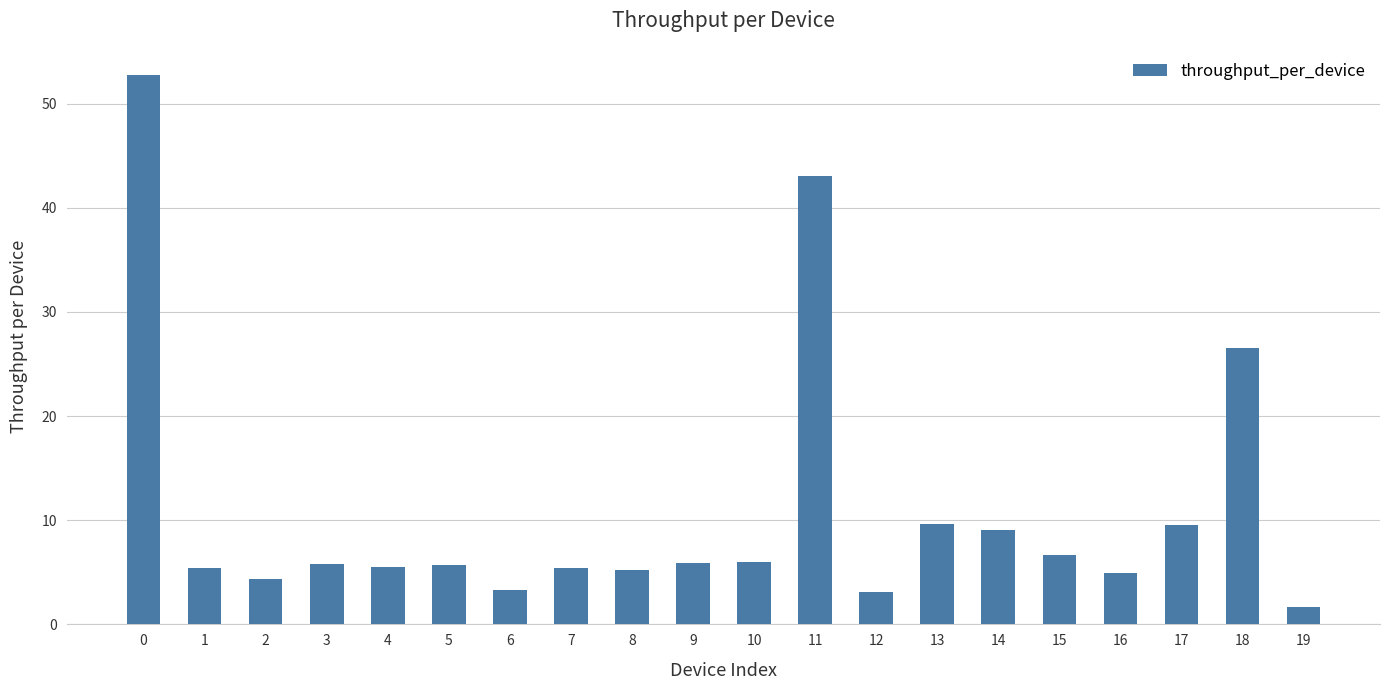

What is the change in value from 12 to 14?

+6.0